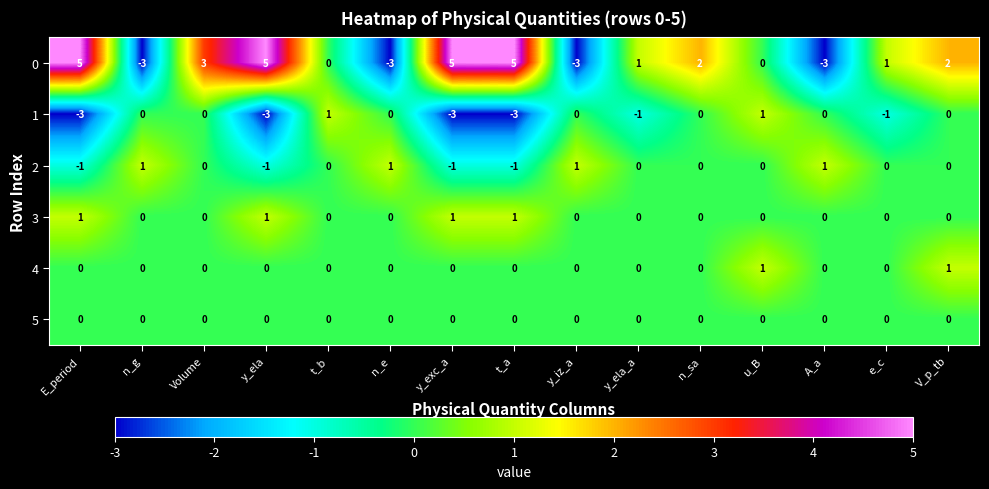

Which series changed the most between t_b and y_ela_a?

1